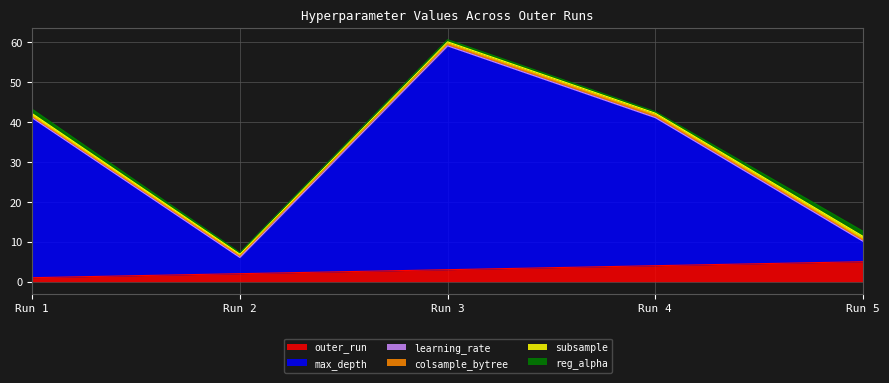

What is the value of the learning_rate point at the 4th from the left?

0.1